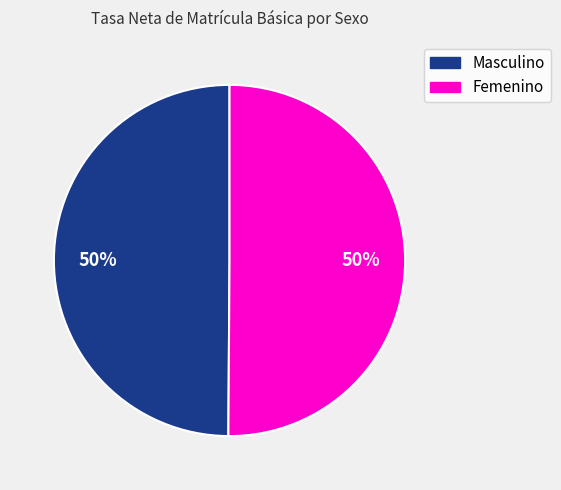

To the nearest percent, what portion does Femenino represent?

50%